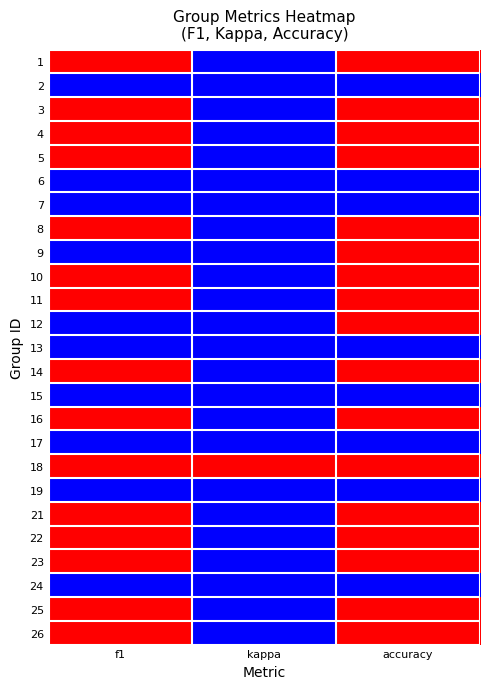

How many categories are shown in the chart?

3